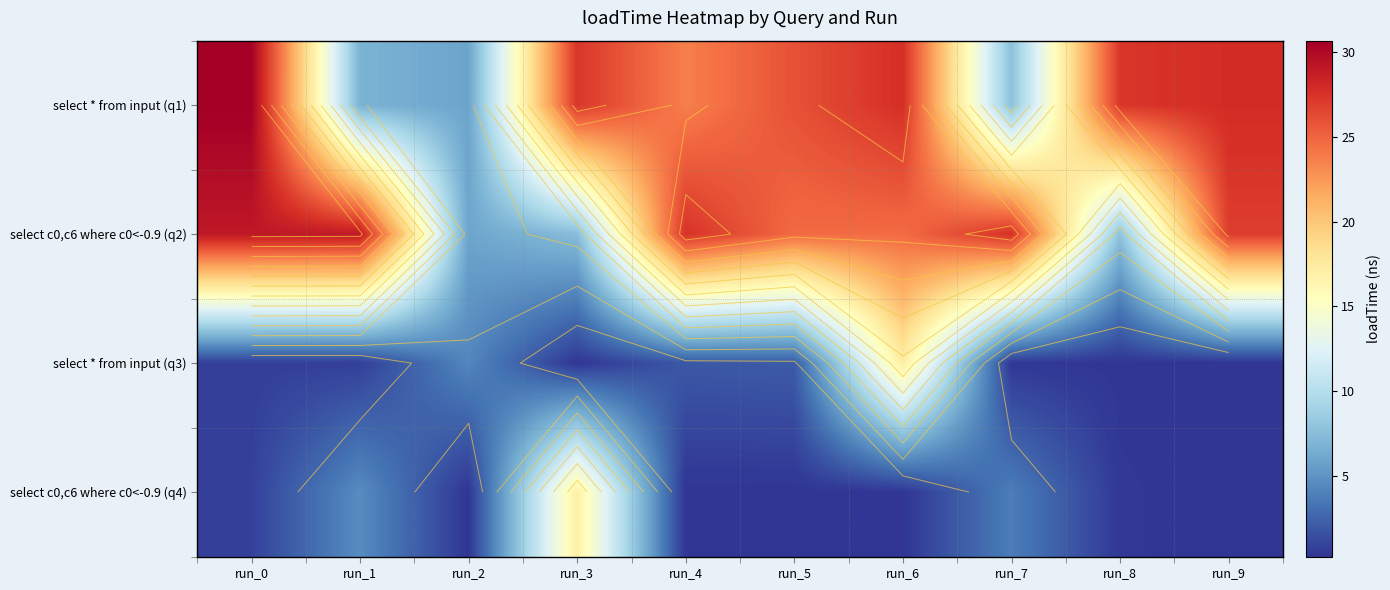

How many series are shown in this chart?

4